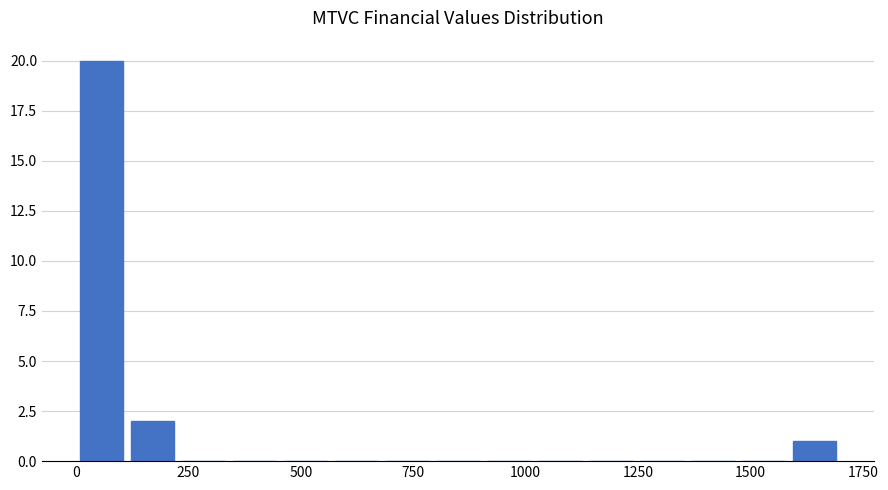

Read against the x-axis, roughly where is the centre of the tallest bar?

50